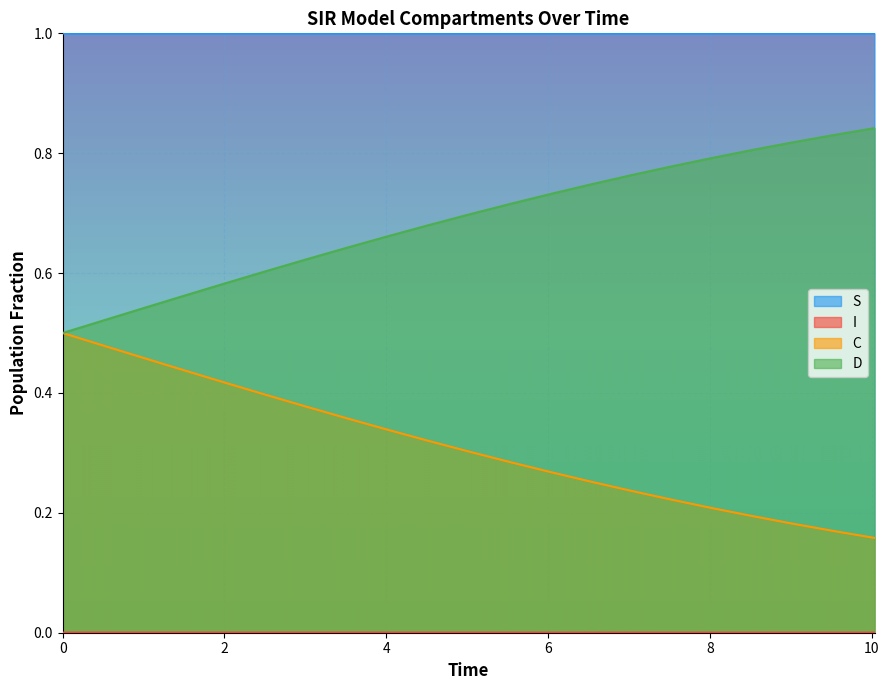

True or false: I and C intersect in this chart.

False